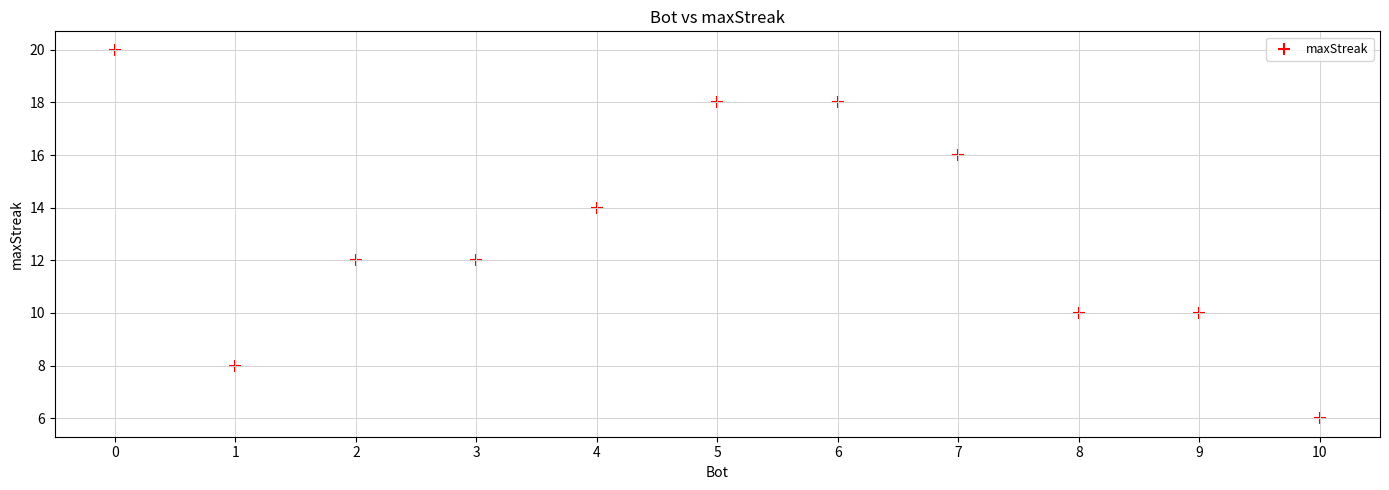

What is the range of Y values (max minus min)?

14